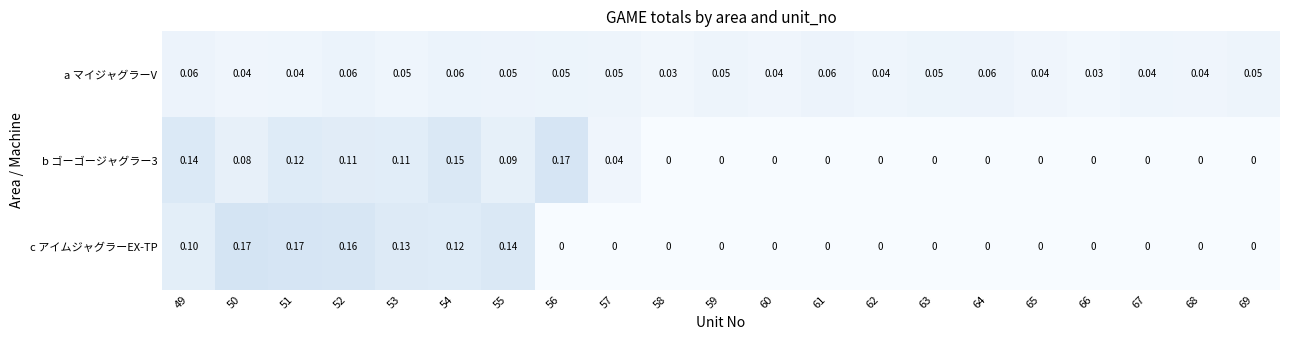

Is the value of c アイムジャグラーEX-TP at 52 greater than the value of b ゴーゴージャグラー3 at 64?

Yes